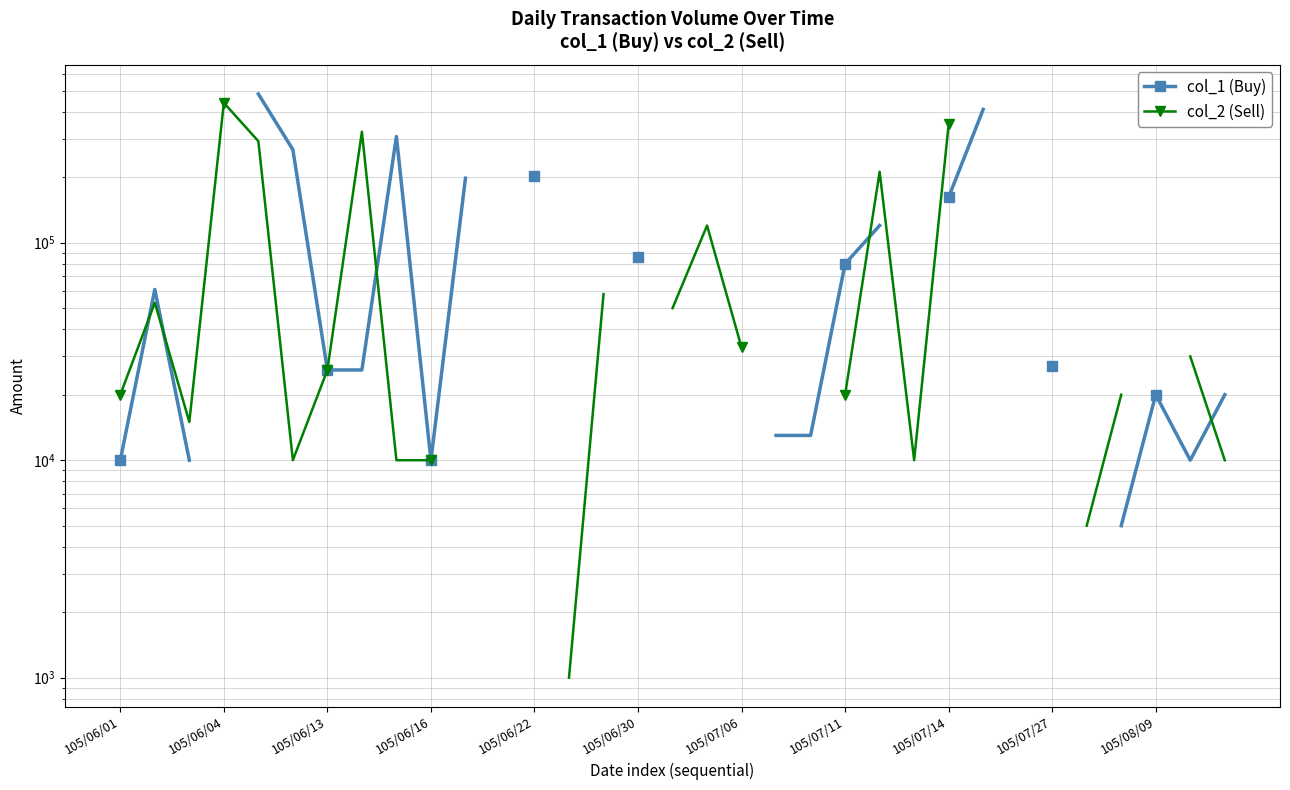

List the series in order of their peak value, lowest first.

col_2 (Sell), col_1 (Buy)